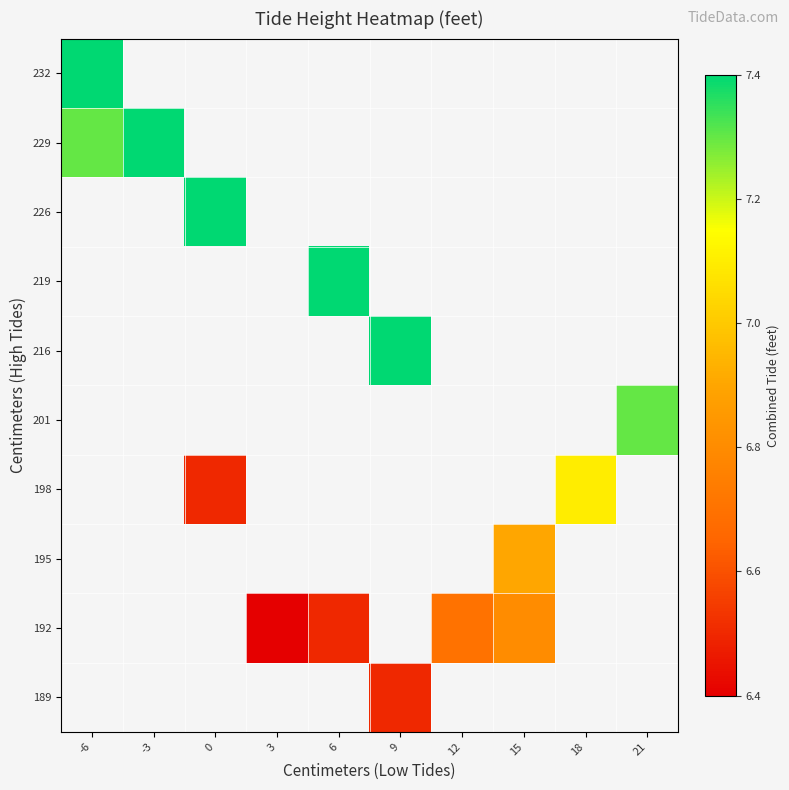

Which category has the lowest value in the 192 series?

-6